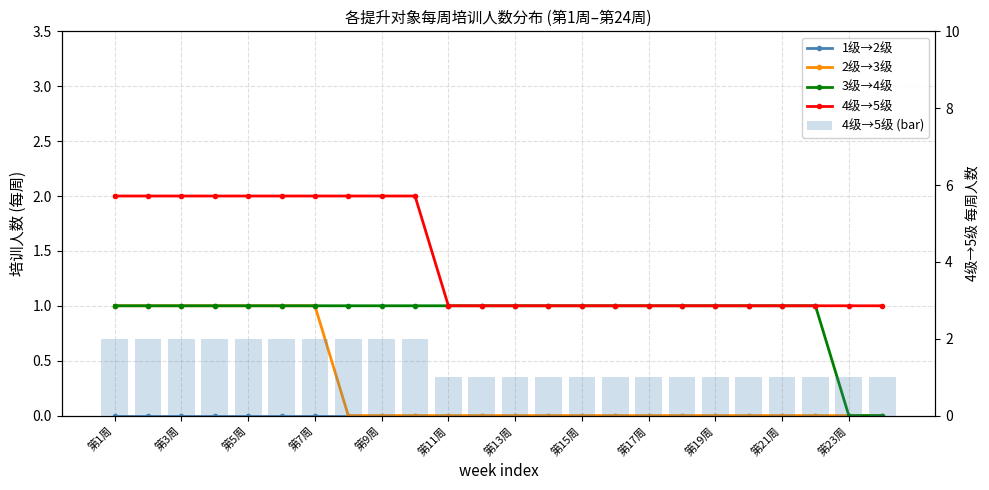

What are all the series names shown in the legend?

1级→2级, 2级→3级, 3级→4级, 4级→5级, 4级→5级 (bar)